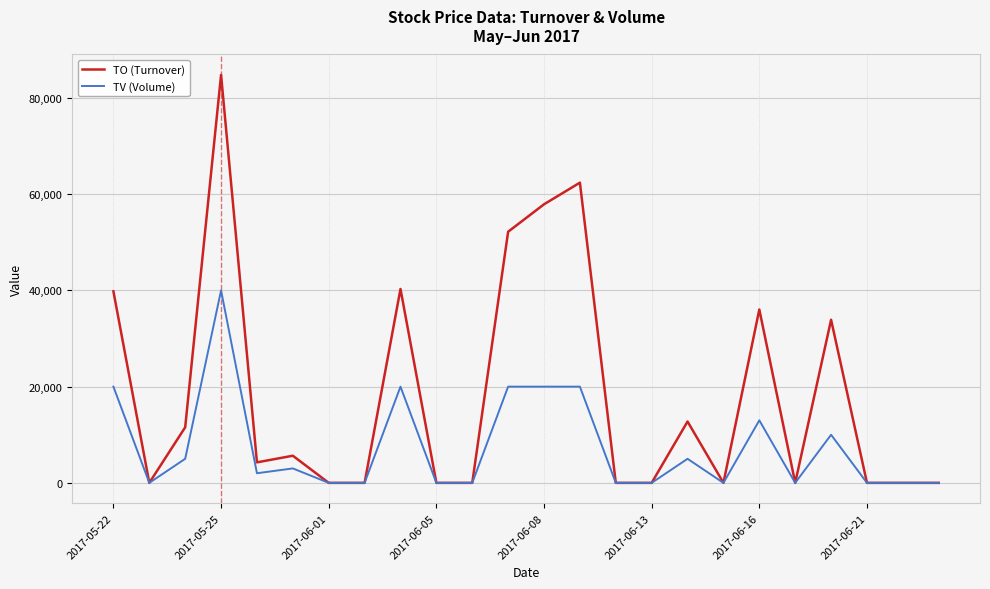

What is the highest value of the TV (Volume) series?

40000